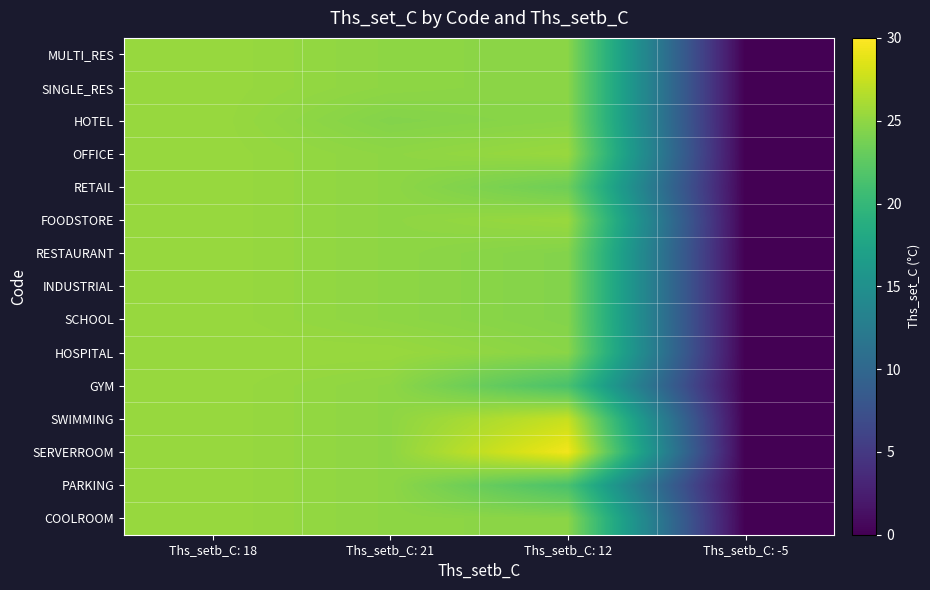

Reading left to right, extract all data points from this chart.

MULTI_RES: Ths_setb_C: 18=25.4	Ths_setb_C: 21=24.9	Ths_setb_C: 12=24.7	Ths_setb_C: -5=0.0
SINGLE_RES: Ths_setb_C: 18=25.4	Ths_setb_C: 21=24.9	Ths_setb_C: 12=24.7	Ths_setb_C: -5=0.0
HOTEL: Ths_setb_C: 18=25.4	Ths_setb_C: 21=24.4	Ths_setb_C: 12=24.7	Ths_setb_C: -5=0.0
OFFICE: Ths_setb_C: 18=25.4	Ths_setb_C: 21=24.9	Ths_setb_C: 12=25.4	Ths_setb_C: -5=0.0
RETAIL: Ths_setb_C: 18=25.4	Ths_setb_C: 21=24.9	Ths_setb_C: 12=23.4	Ths_setb_C: -5=0.0
FOODSTORE: Ths_setb_C: 18=25.4	Ths_setb_C: 21=24.9	Ths_setb_C: 12=25.4	Ths_setb_C: -5=0.0
RESTAURANT: Ths_setb_C: 18=25.4	Ths_setb_C: 21=24.9	Ths_setb_C: 12=24.4	Ths_setb_C: -5=0.0
INDUSTRIAL: Ths_setb_C: 18=25.4	Ths_setb_C: 21=24.9	Ths_setb_C: 12=24.4	Ths_setb_C: -5=0.0
SCHOOL: Ths_setb_C: 18=25.4	Ths_setb_C: 21=24.9	Ths_setb_C: 12=24.4	Ths_setb_C: -5=0.0
HOSPITAL: Ths_setb_C: 18=25.4	Ths_setb_C: 21=25.4	Ths_setb_C: 12=24.7	Ths_setb_C: -5=0.0
GYM: Ths_setb_C: 18=25.4	Ths_setb_C: 21=24.9	Ths_setb_C: 12=21.4	Ths_setb_C: -5=0.0
SWIMMING: Ths_setb_C: 18=25.4	Ths_setb_C: 21=24.9	Ths_setb_C: 12=27.4	Ths_setb_C: -5=0.0
SERVERROOM: Ths_setb_C: 18=25.4	Ths_setb_C: 21=24.9	Ths_setb_C: 12=29.4	Ths_setb_C: -5=0.0
PARKING: Ths_setb_C: 18=25.4	Ths_setb_C: 21=24.9	Ths_setb_C: 12=21.4	Ths_setb_C: -5=0.0
COOLROOM: Ths_setb_C: 18=25.4	Ths_setb_C: 21=24.9	Ths_setb_C: 12=24.7	Ths_setb_C: -5=0.0